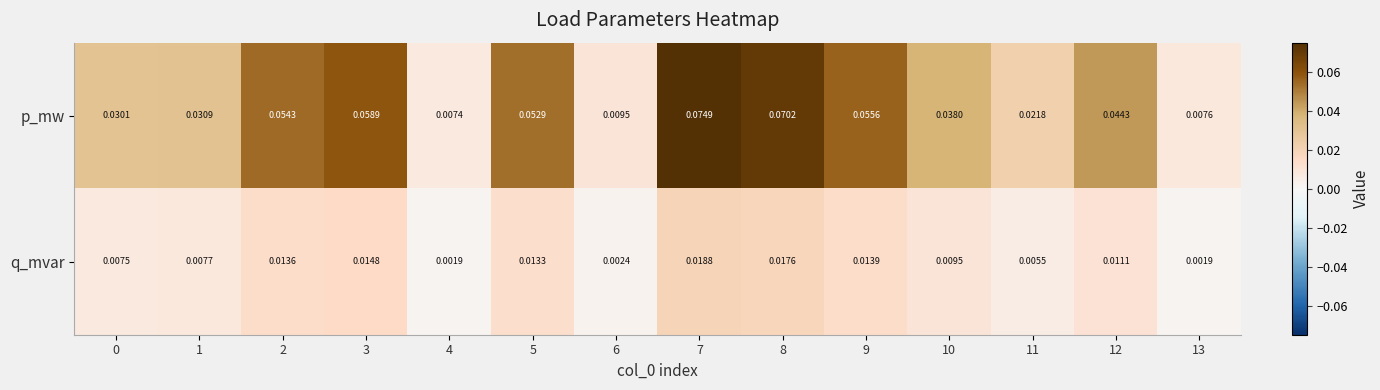

Is the value of q_mvar at 7 greater than the value of p_mw at 7?

No